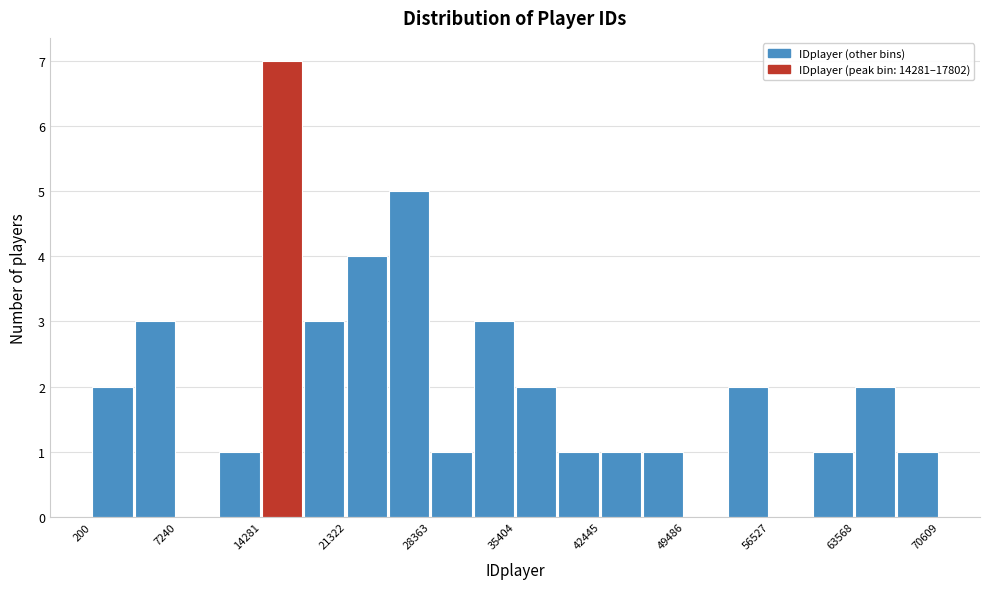

Around what value on the x-axis is the tallest bar? Give the approximate position of its centre, as read against the axis.

16000